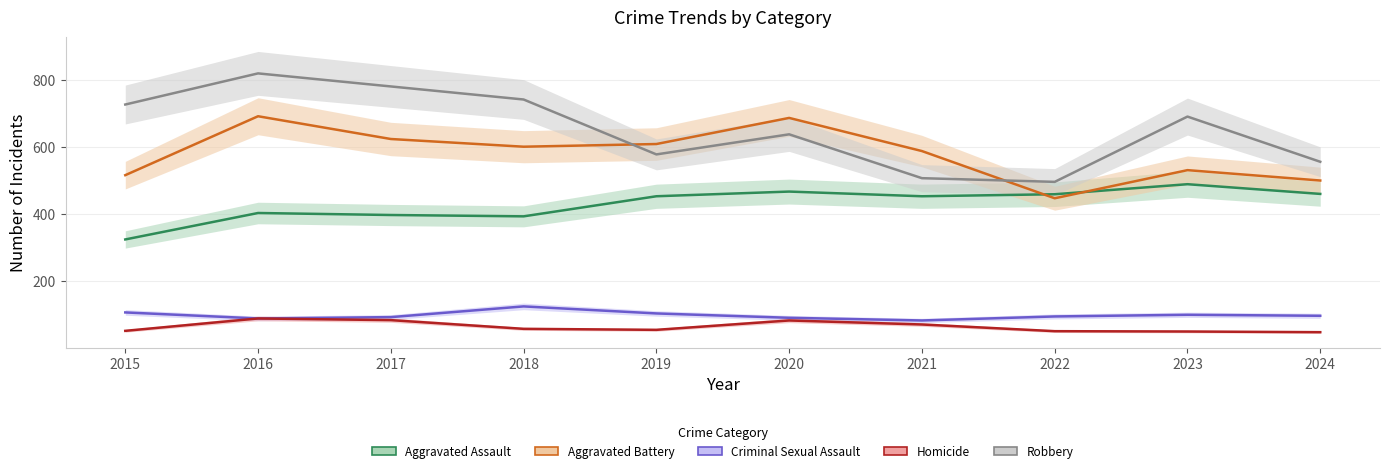

Where is Homicide nearest to the value 66?

2021